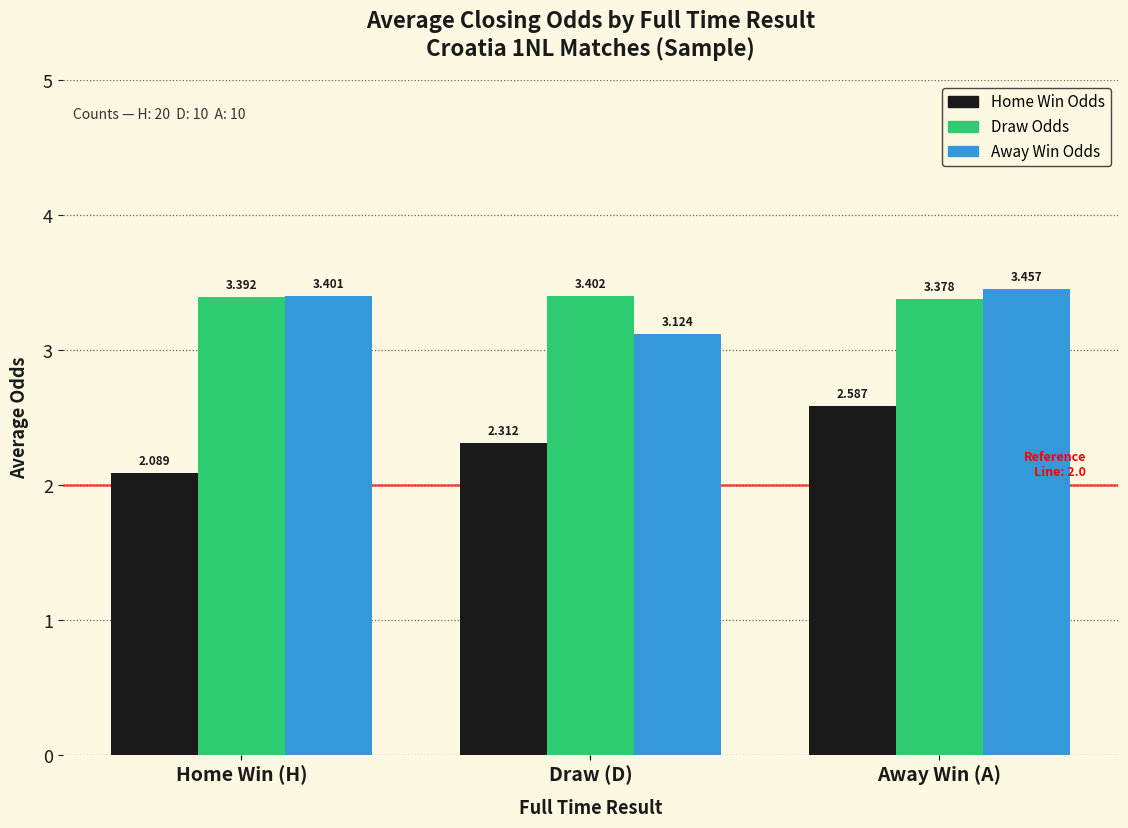

How many series are shown in this chart?

3